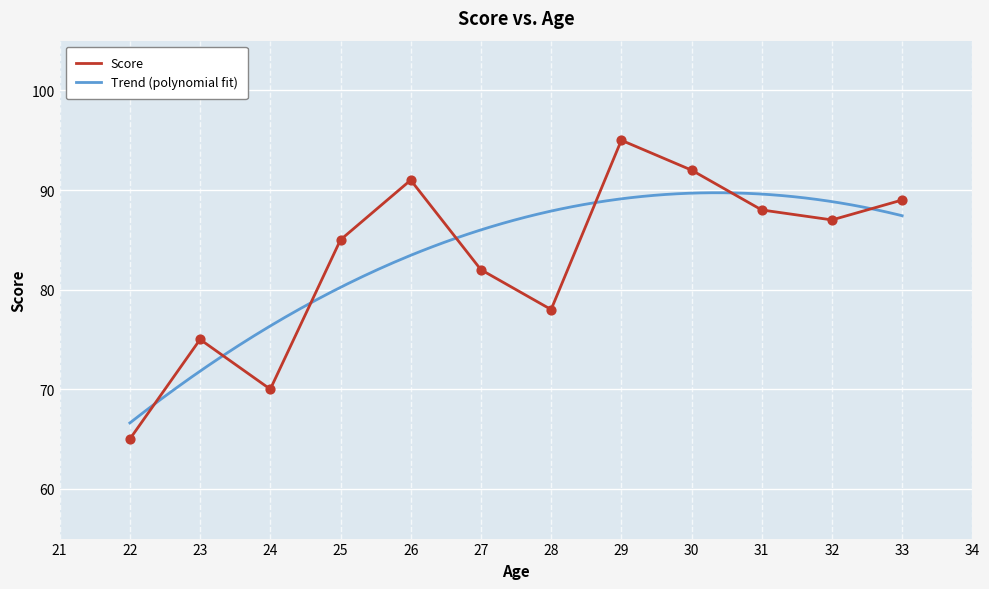

What is the maximum value for Score?

95